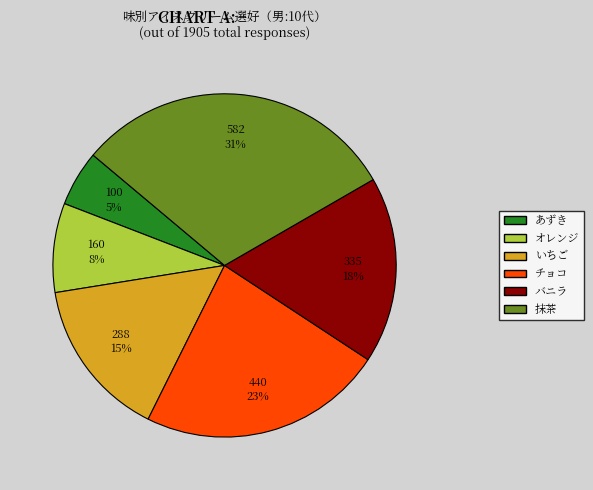

To the nearest percent, what is the combined percentage of 抹茶 and チョコ?

54%